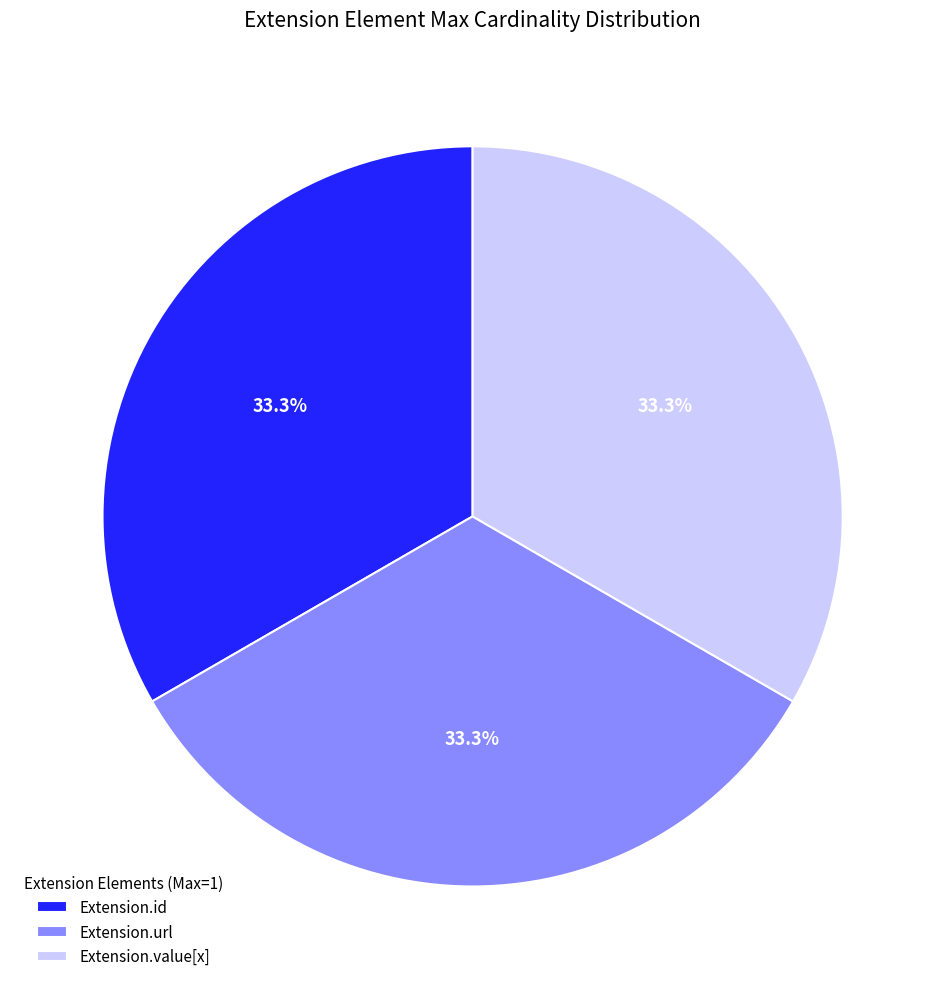

What is the ratio of the value at Extension.value[x] to the value at Extension.id?

1.0